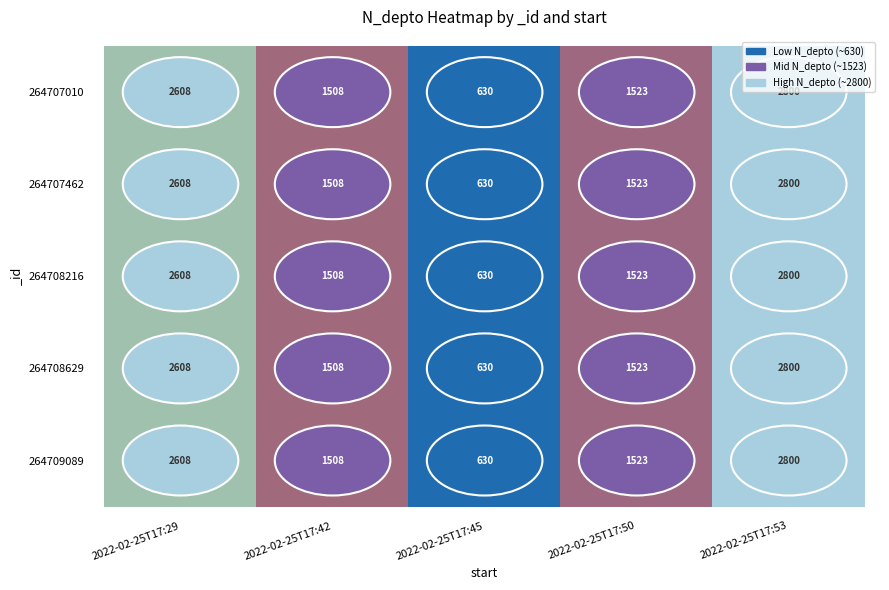

True or false: 264707010 has a value of 4217 at 2022-02-25T17:53.

False